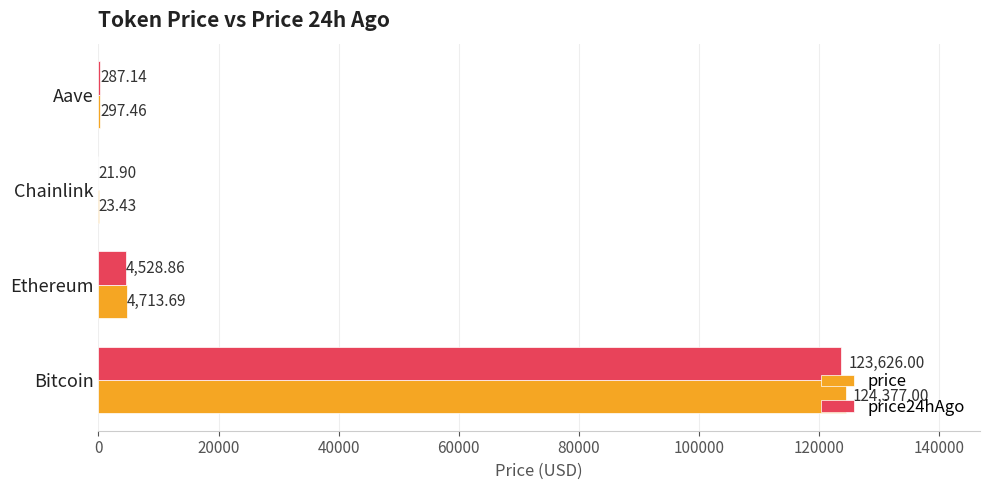

How many values in the price series exceed 4713?

2